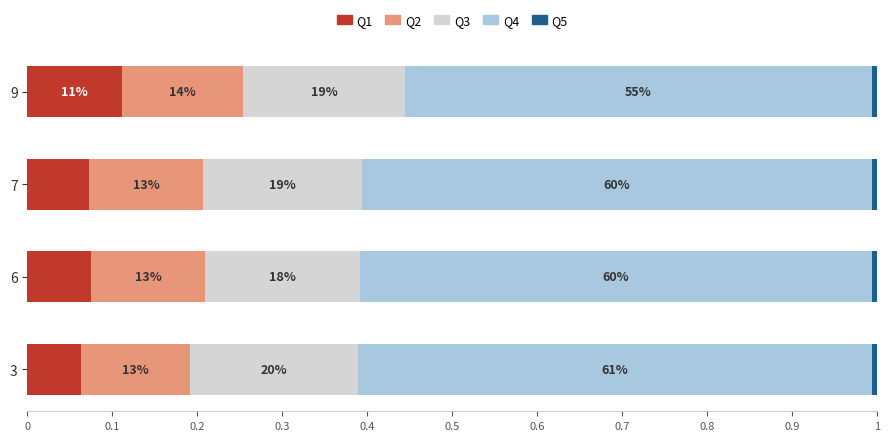

Rank the series by their maximum value, from highest to lowest.

Q4, Q3, Q2, Q1, Q5